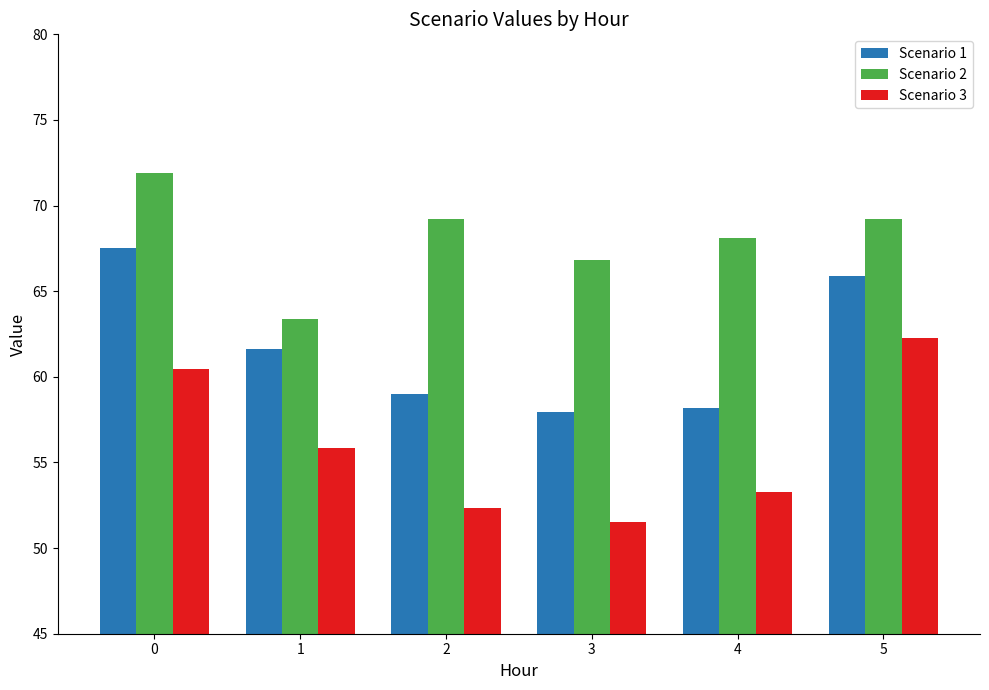

Is it true that Scenario 1 equals 26.9 at 2?

False